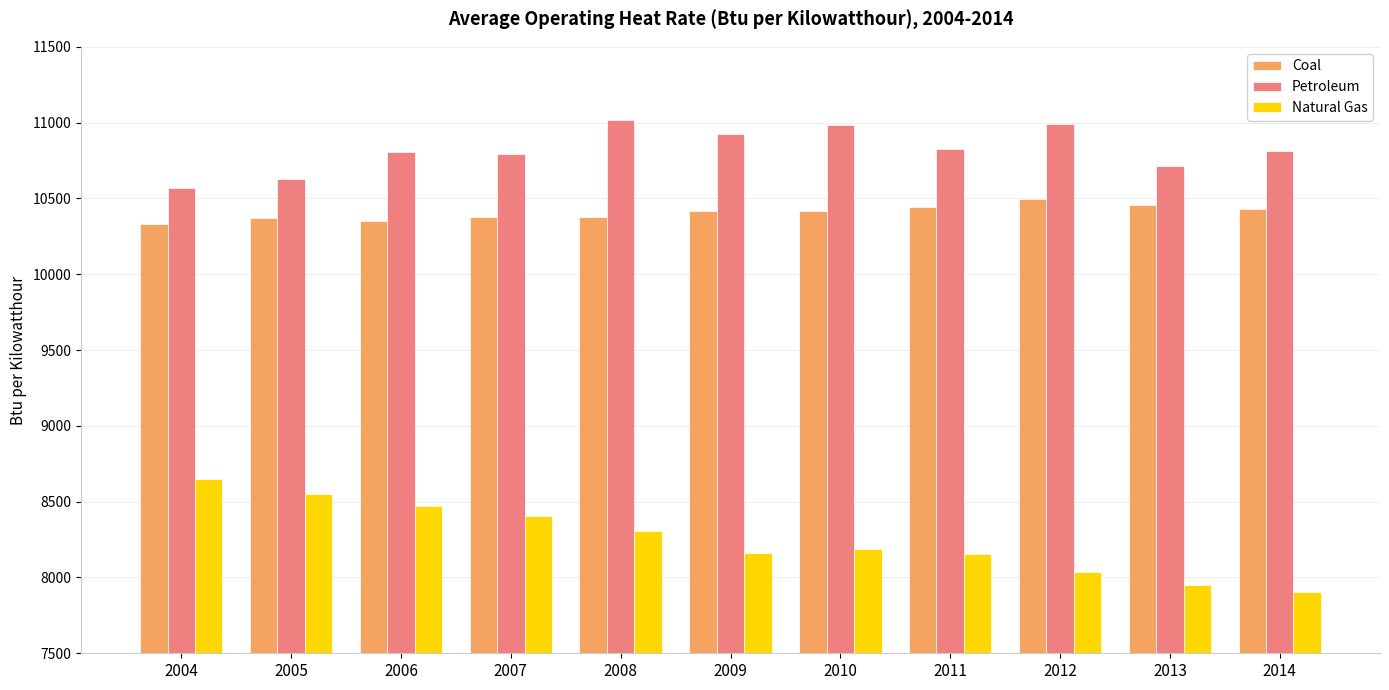

Which series has the widest spread of values?

Natural Gas